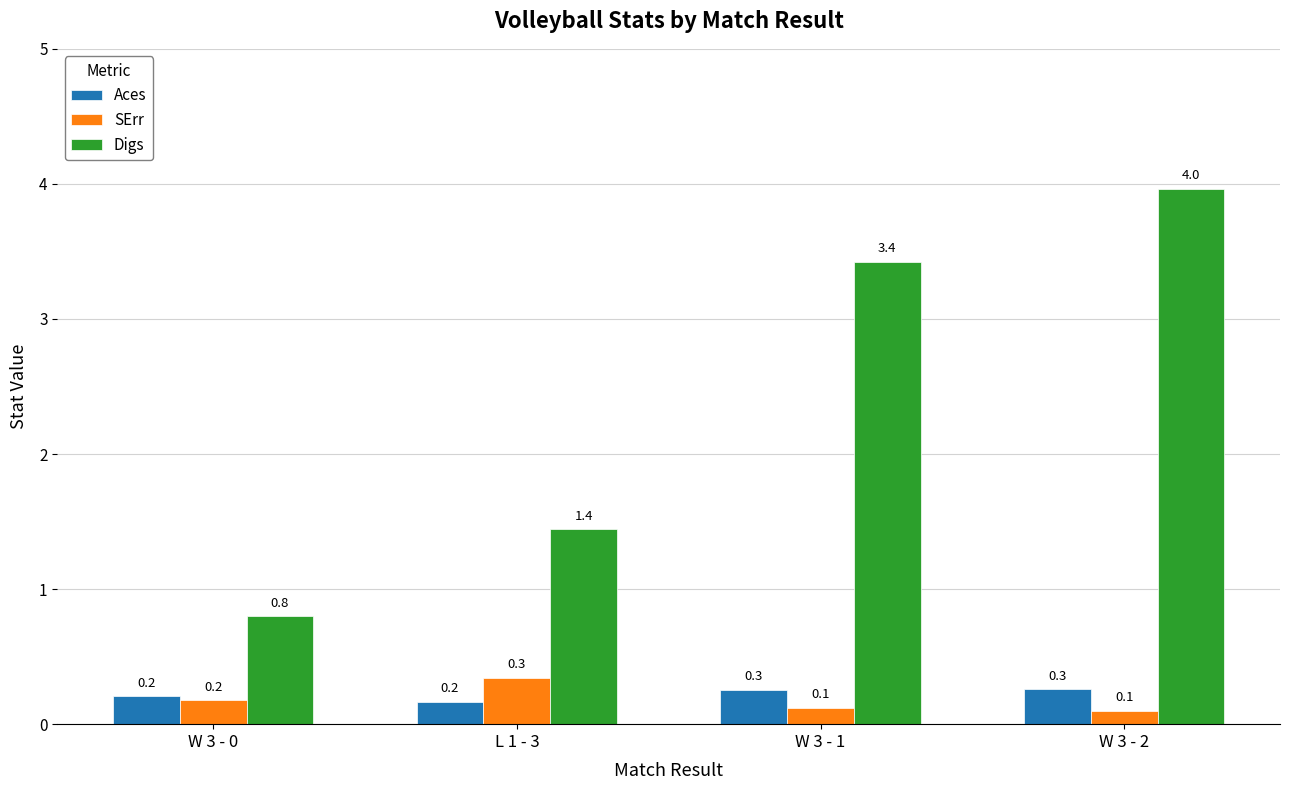

At L 1 - 3, list the series in order from largest to smallest.

Digs, SErr, Aces